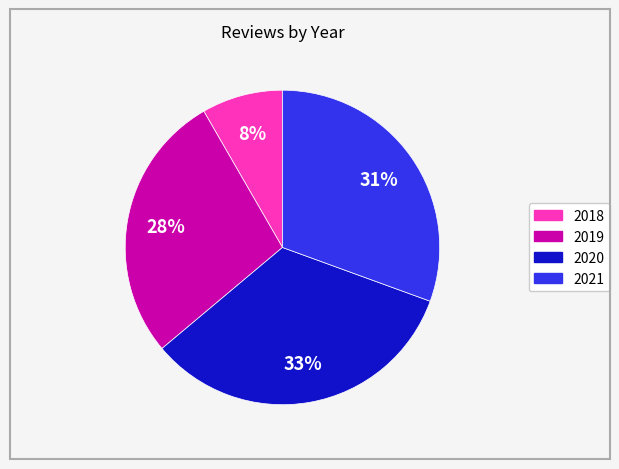

Is 2021 the majority of the pie?

No